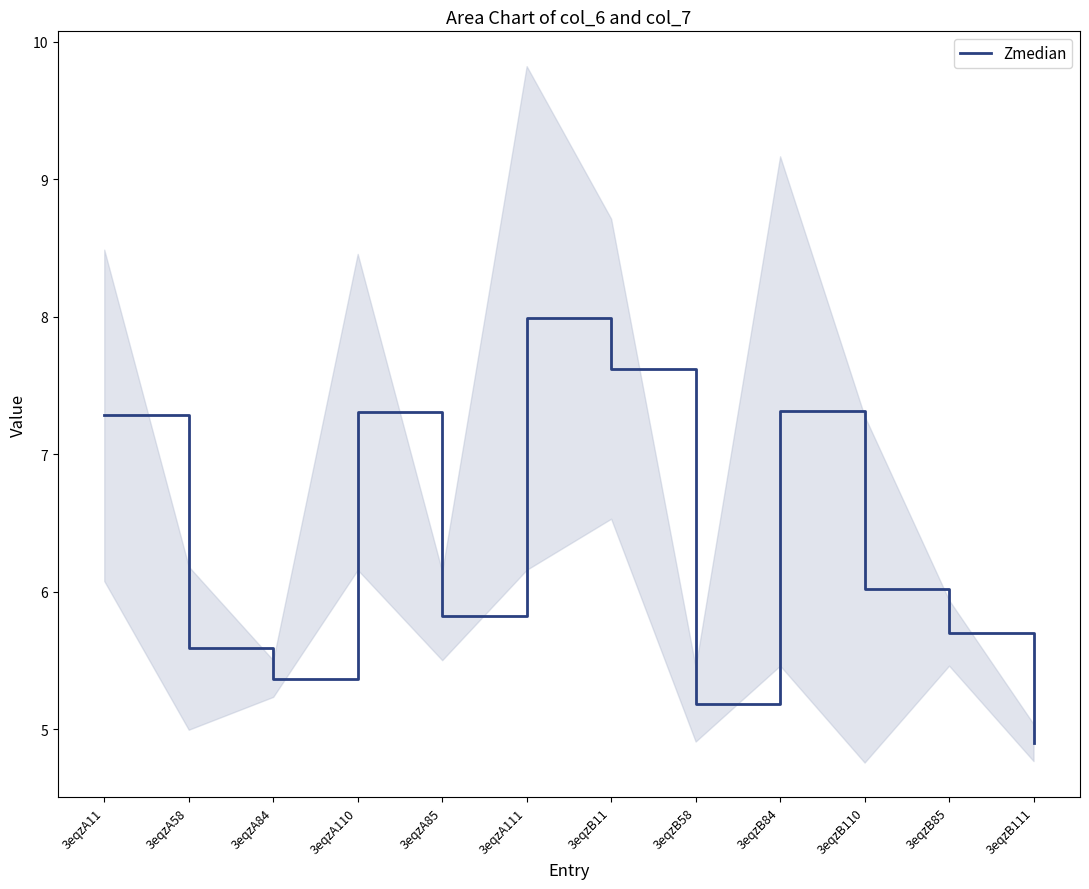

True or false: the data shows 9.1 at 3eqzA85.

False